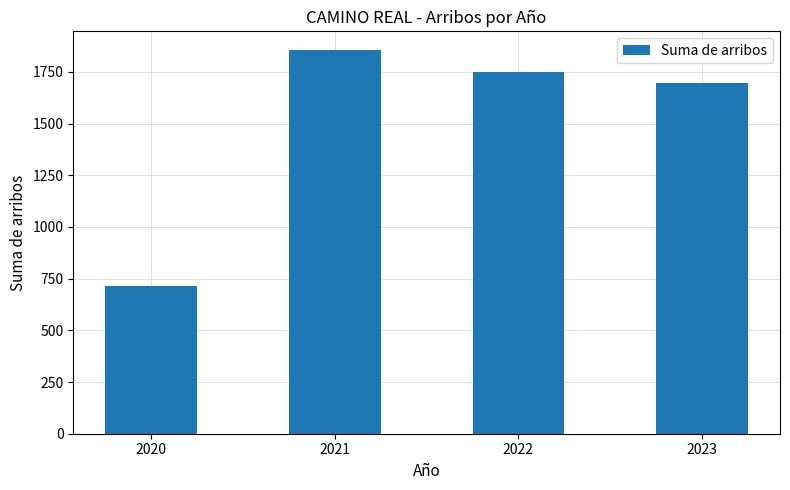

Which category has the lowest value across all series?

2020